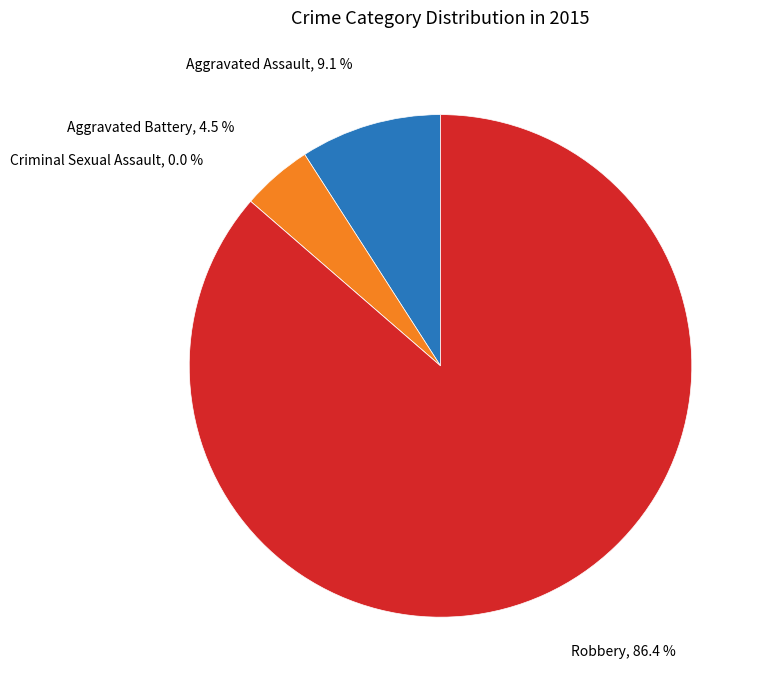

True or false: Aggravated Assault accounts for 3% of the total.

False